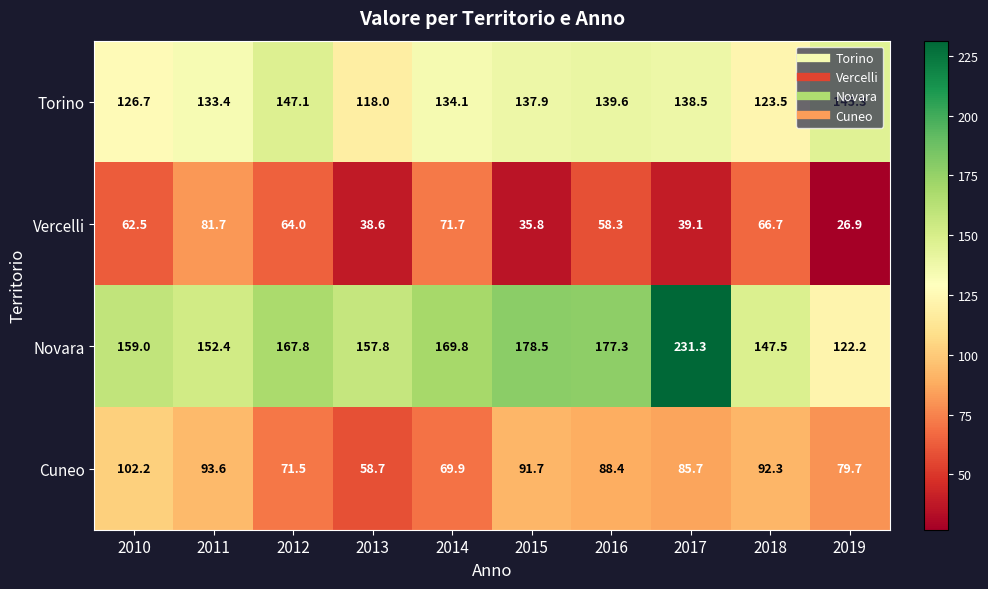

What is the difference between the maximum and minimum values in the Cuneo series?

43.5